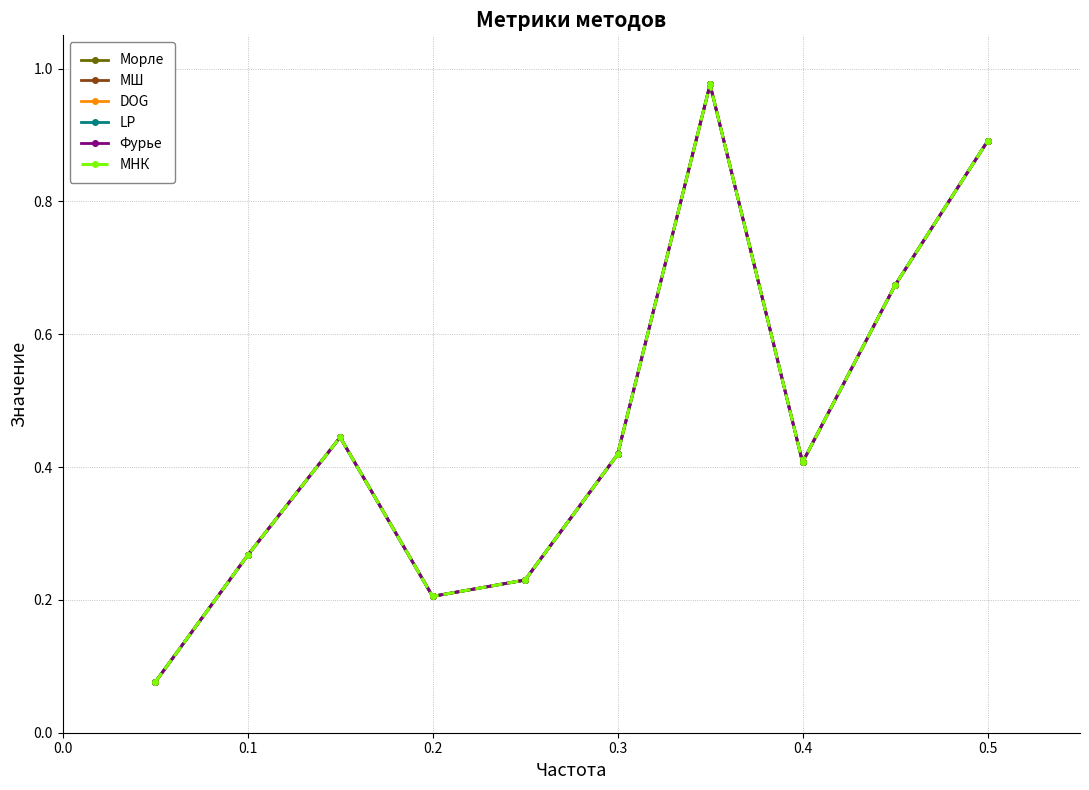

Which series has the largest total across all categories?

Морле